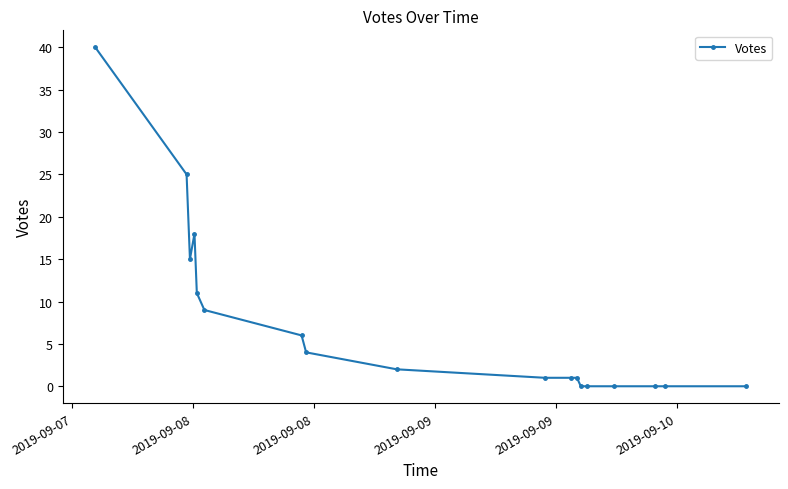

What is the value of the 12th point from the left?

1